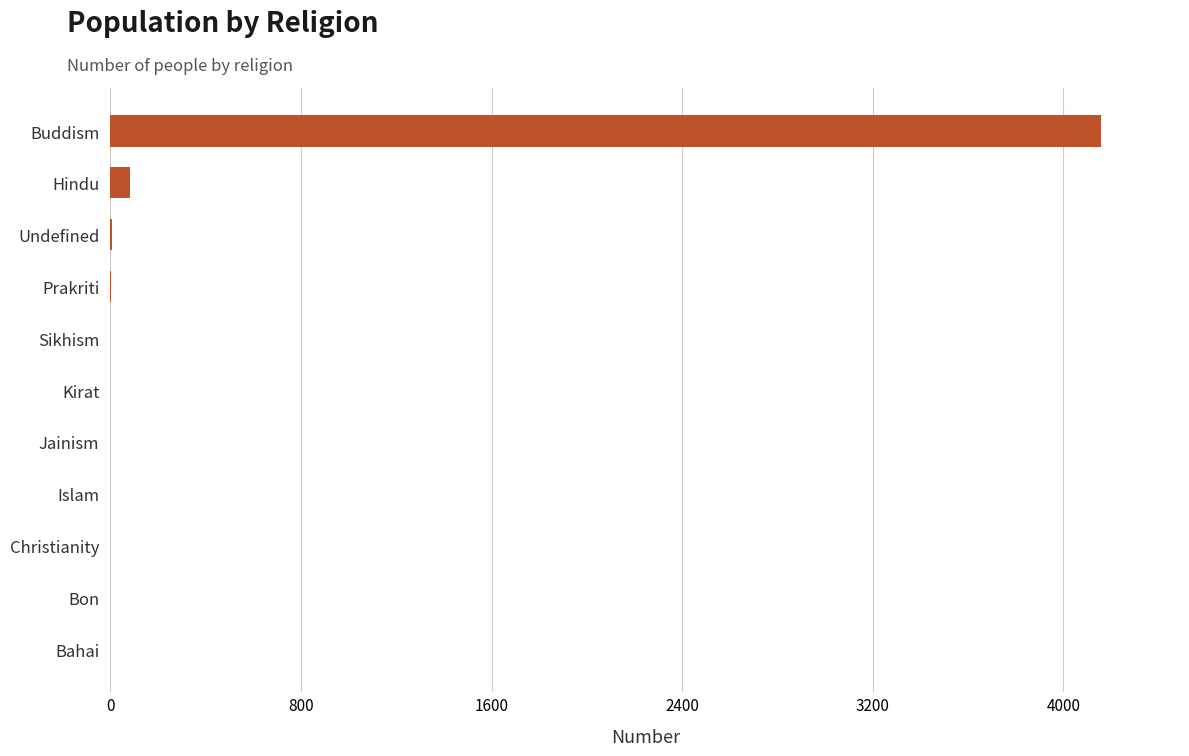

What is the maximum value shown in the chart?

4157